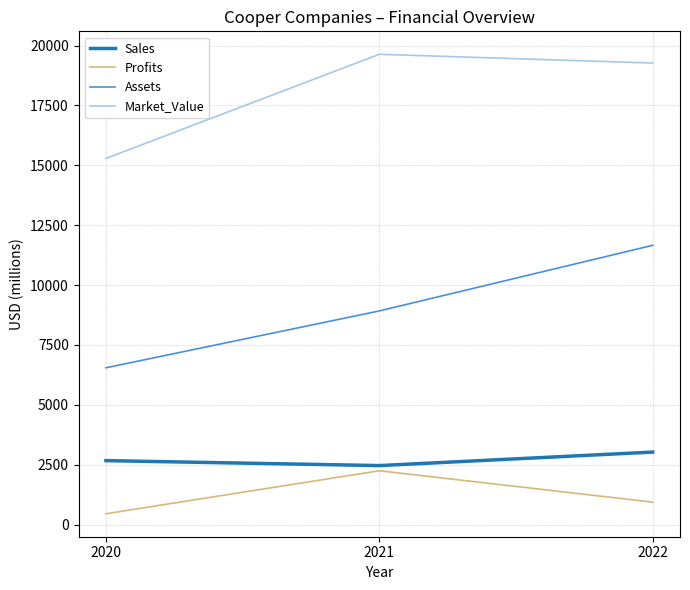

At how many categories does at least one series exceed 8218?

3